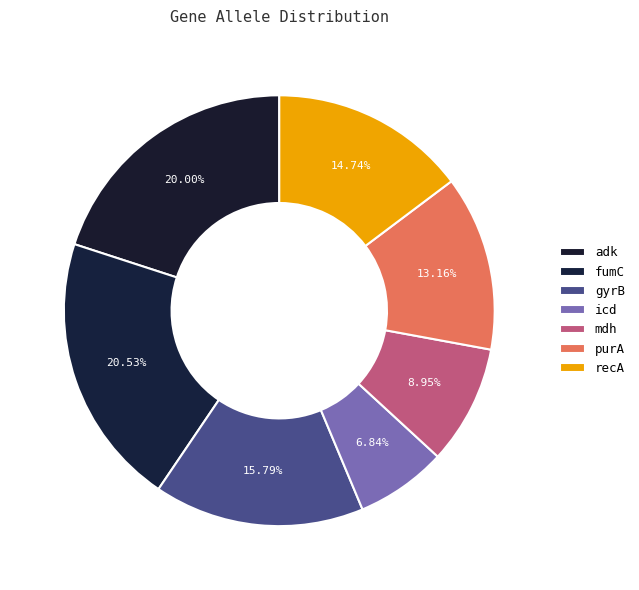

What is the total percentage of icd and adk?

26.8%